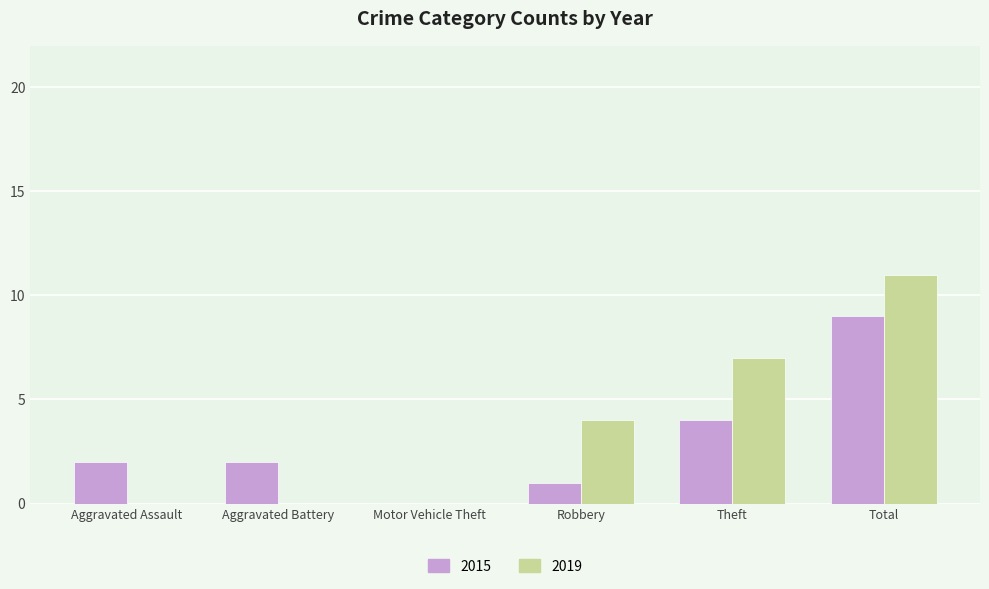

True or false: 2015 has a value of 1 at Aggravated Assault.

False